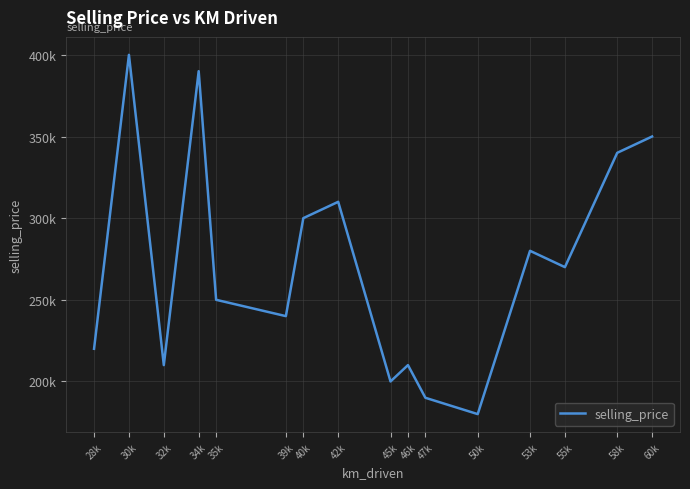

What is the label of the 15th point from the left?

58k